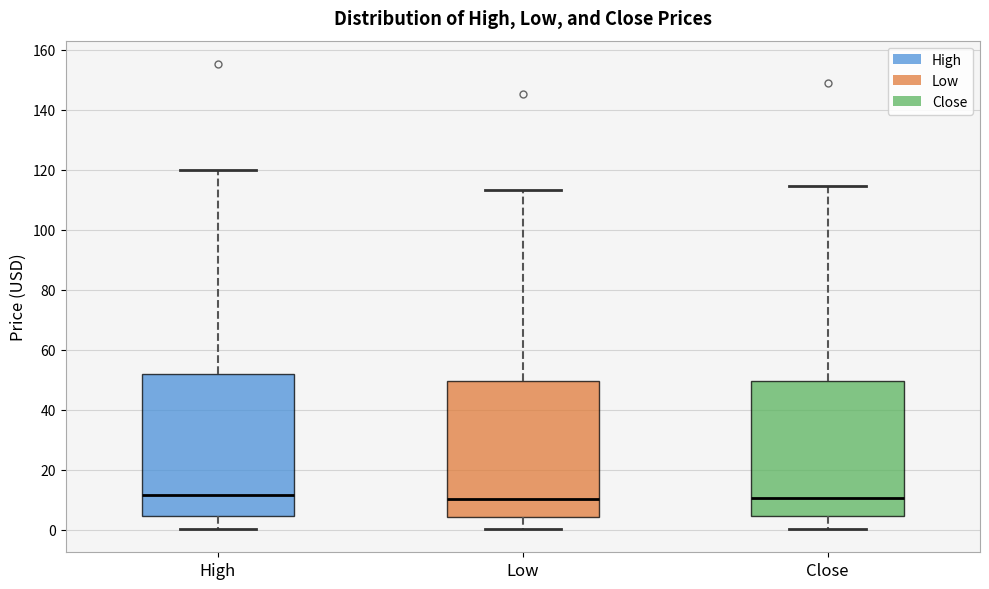

Comparing the boxes themselves (not the whiskers), which one is the tallest?

High